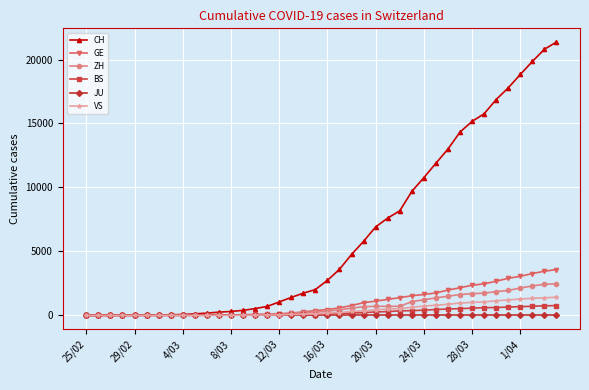

Which series has the widest spread of values?

CH